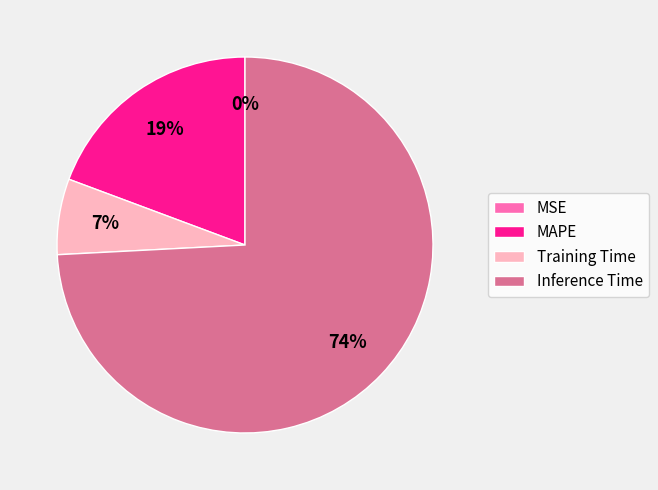

Which slice is the largest?

Inference Time